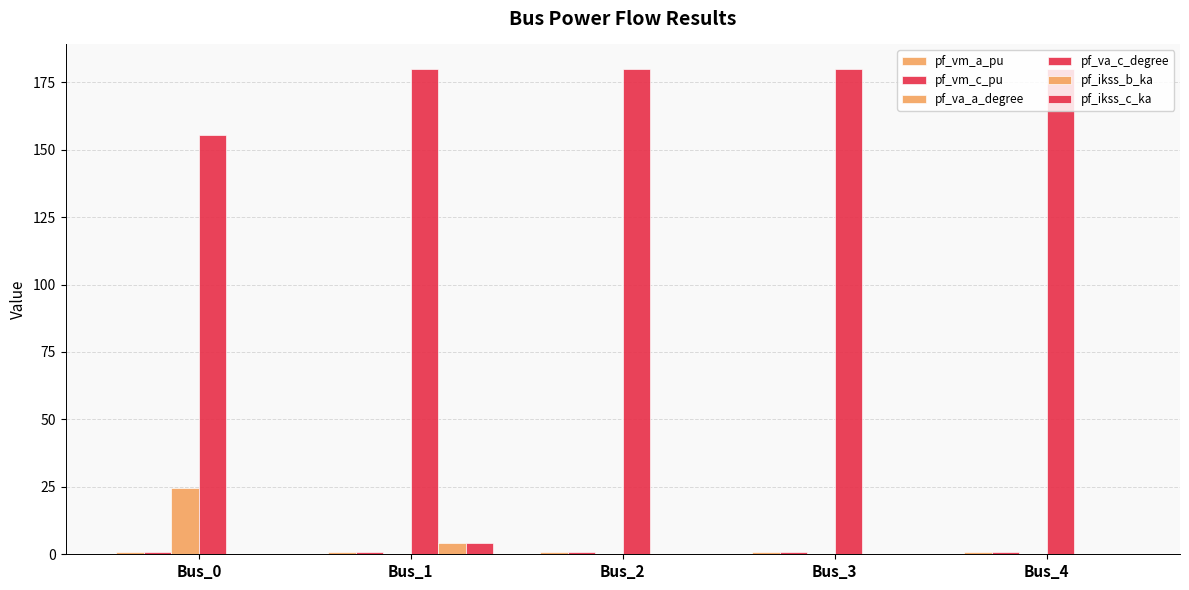

Is it true that pf_ikss_c_ka equals -2.0 at Bus_4?

False